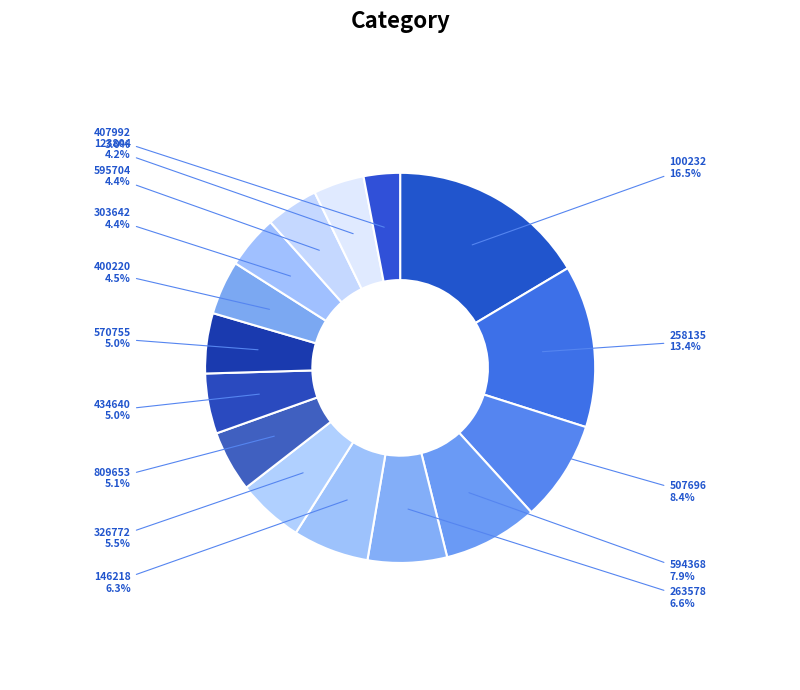

What portion of the pie excludes 400220?

95.5%